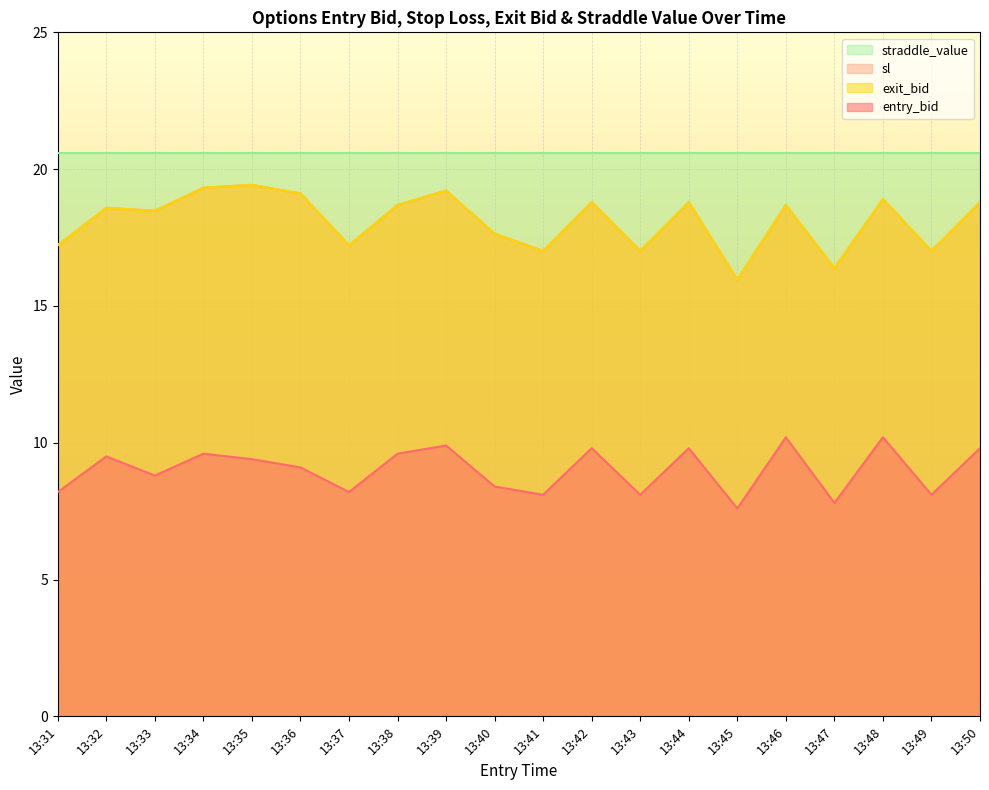

At which label is exit_bid closest to 17?

13:41